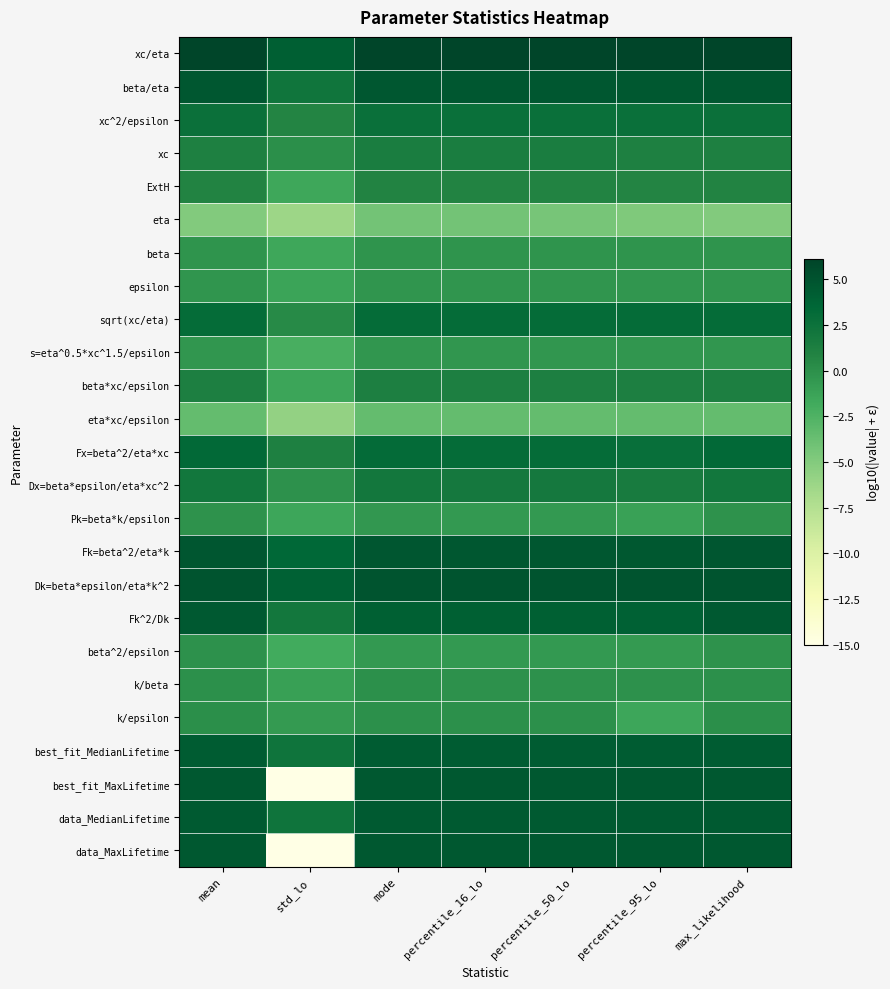

At which category does the chart reach its minimum across all series?

std_lo